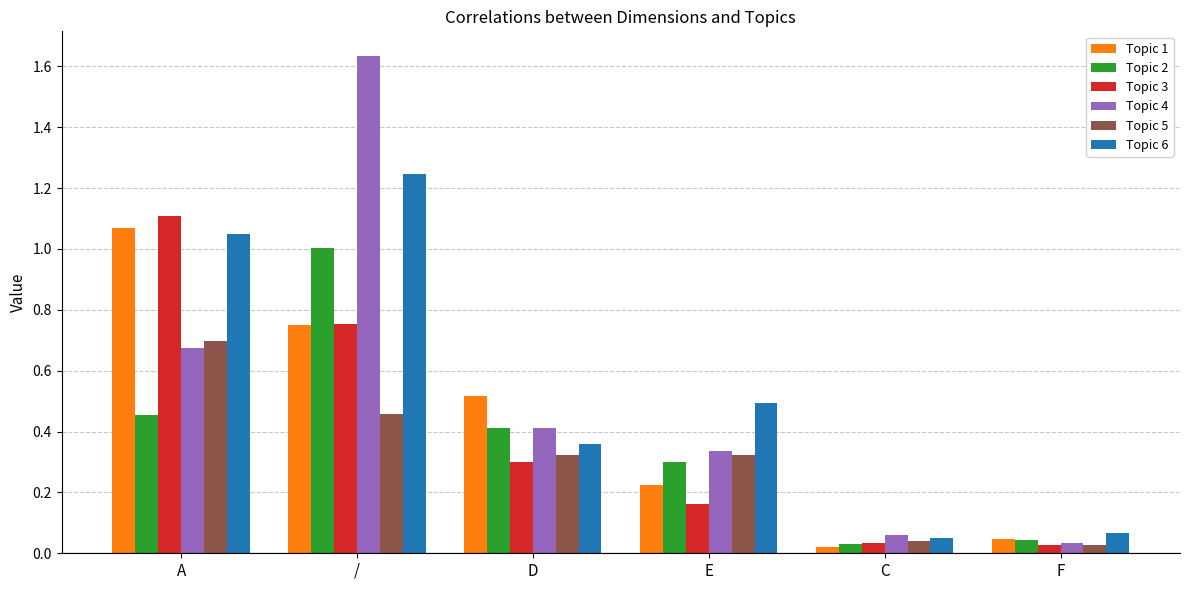

What is the label of the 4th bar from the left?

E